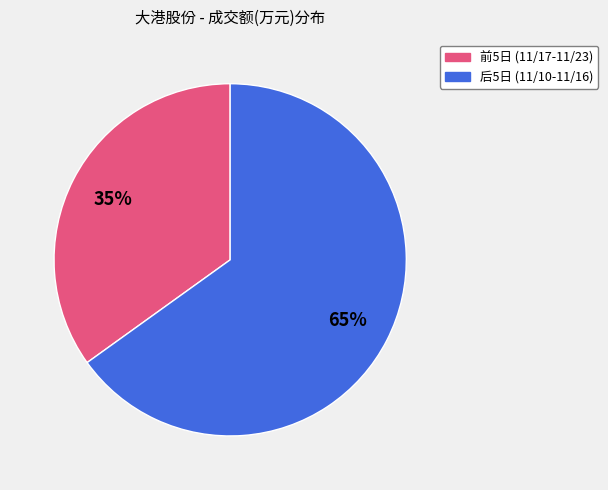

To the nearest percent, what is the difference between the largest and smallest slice percentages?

30%